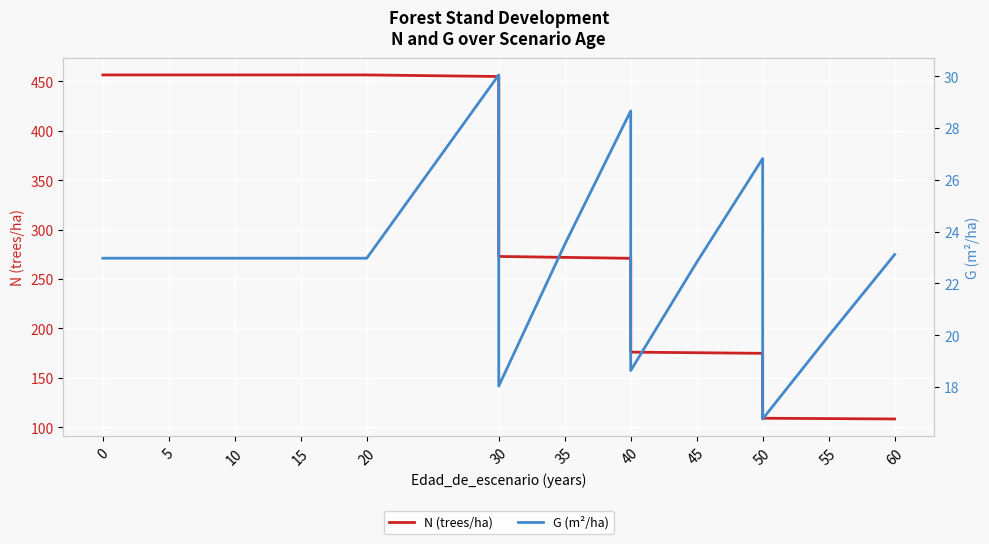

Does the chart display data point markers on the line(s)?

No